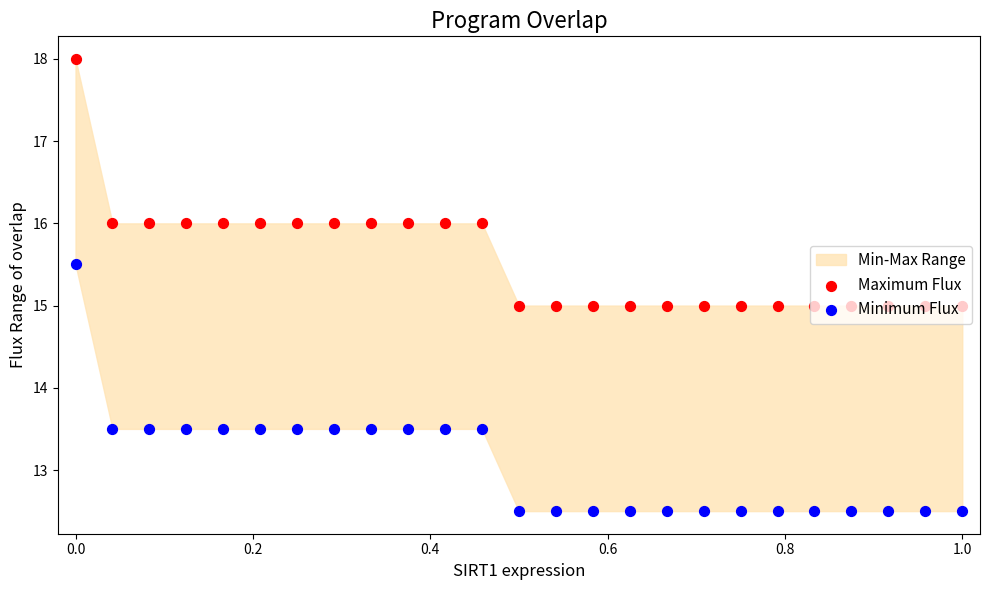

Which series has the widest spread of Y values?

Maximum Flux